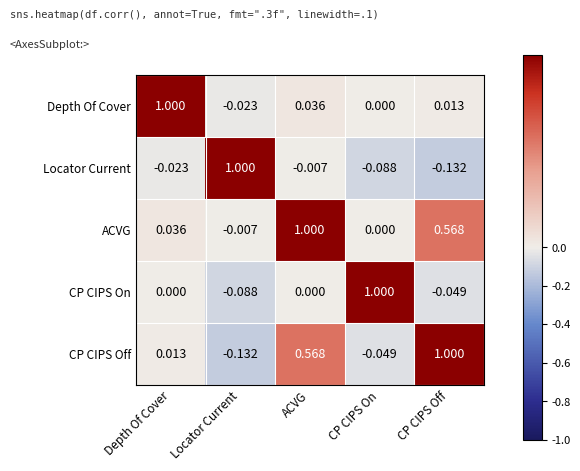

Where does the ACVG series first go above 0?

Depth Of Cover